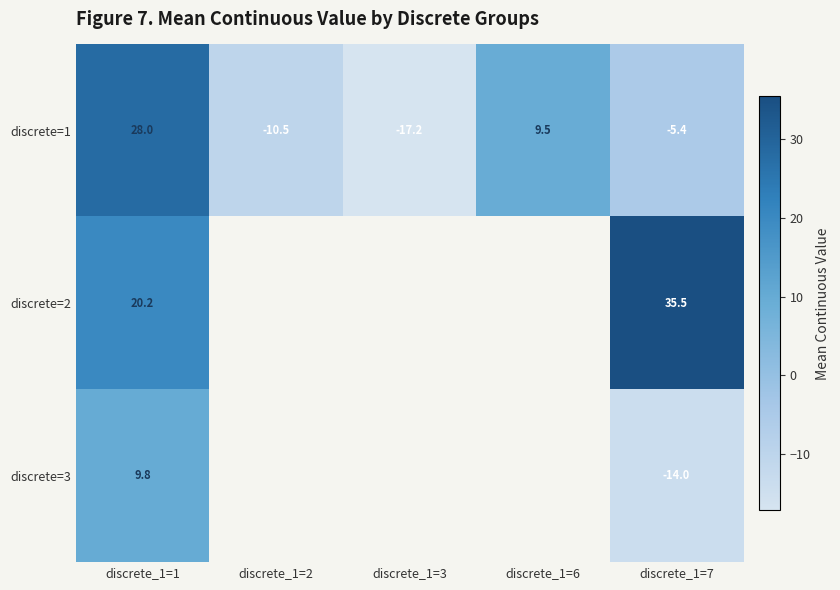

Is the value of discrete=3 at discrete_1=7 greater than the value of discrete=1 at discrete_1=1?

No